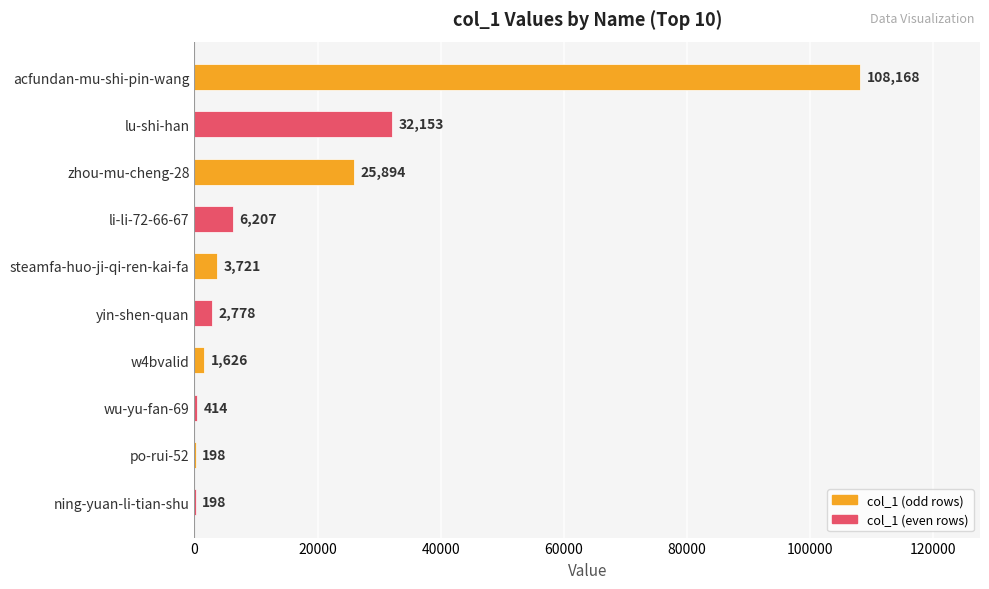

What is the approximate value at steamfa-huo-ji-qi-ren-kai-fa?

3721